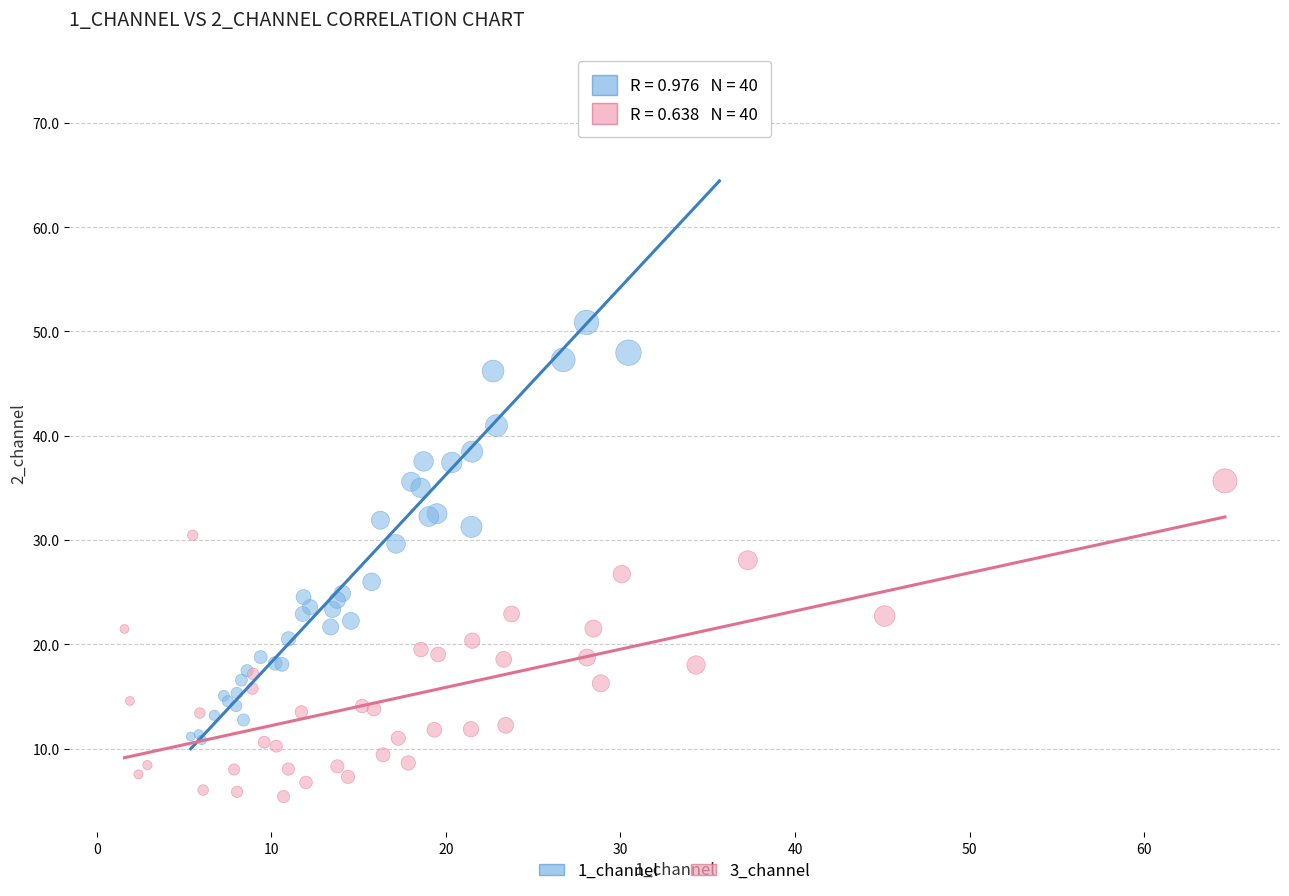

Which series has the widest spread of Y values?

1_channel